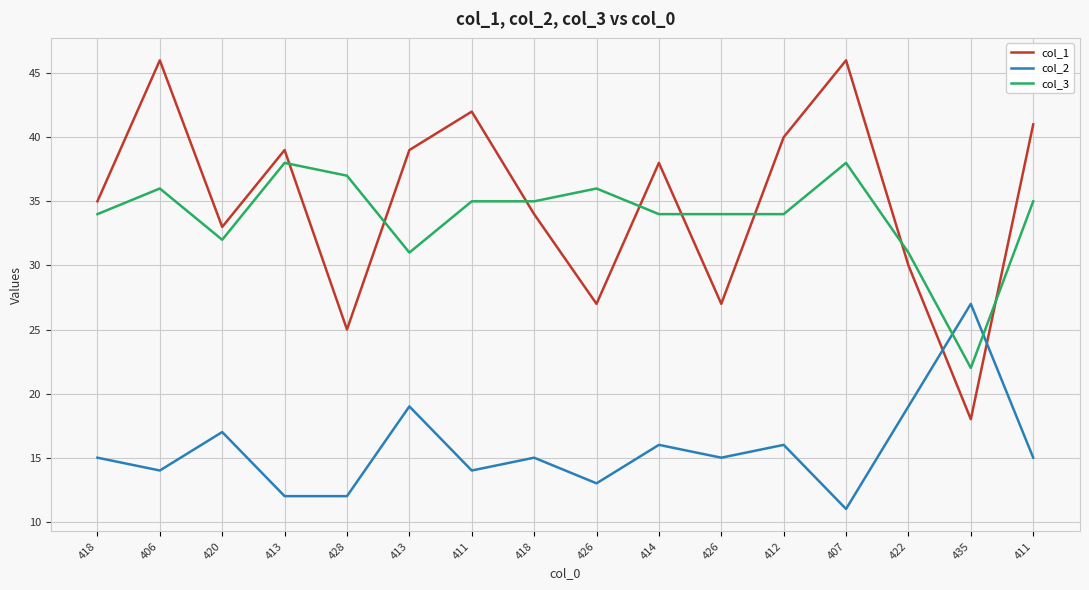

How many lines are shown in the chart?

3